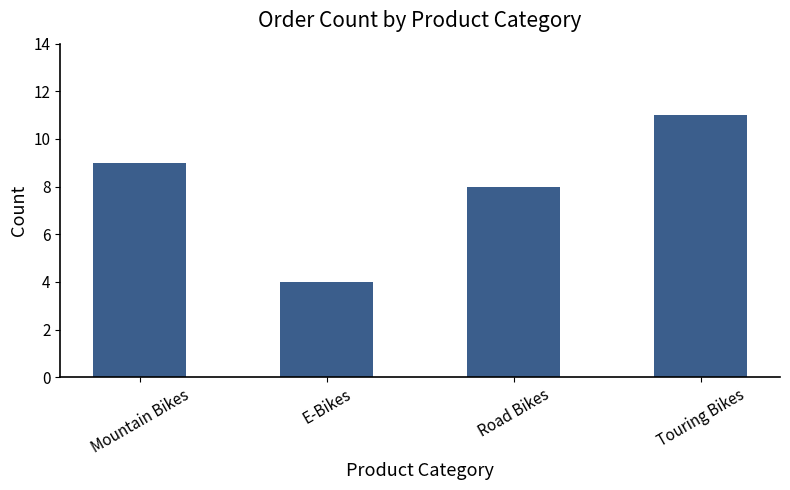

Rank the categories by value from lowest to highest.

E-Bikes, Road Bikes, Mountain Bikes, Touring Bikes